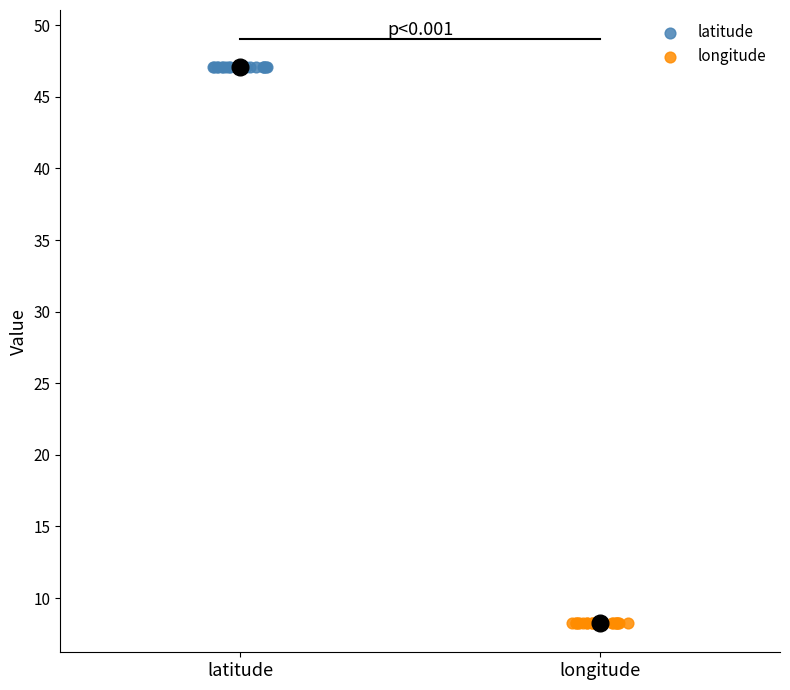

Which series reaches the maximum Y coordinate?

latitude